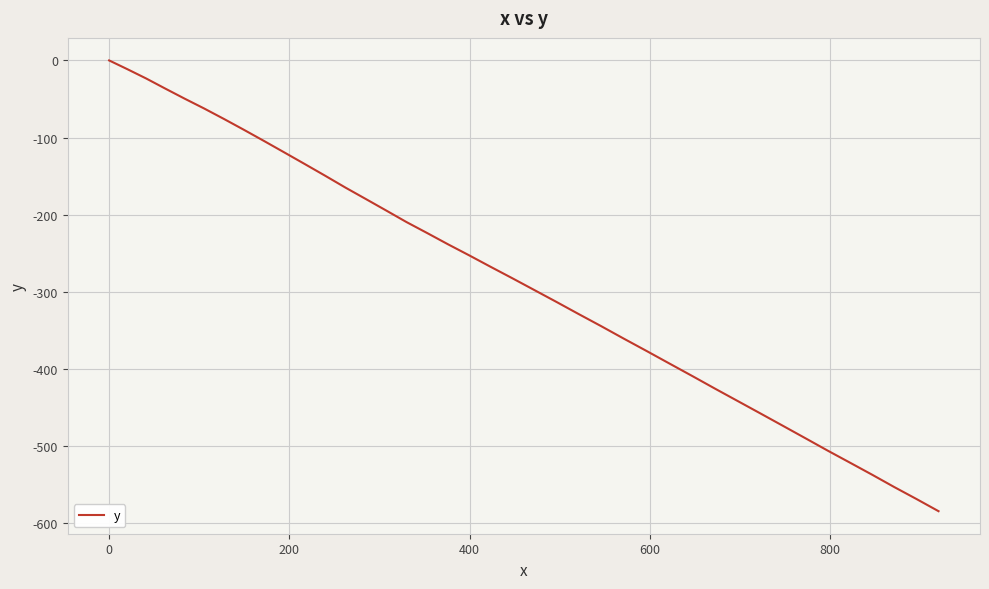

What is the minimum value shown in the chart?

-584.2